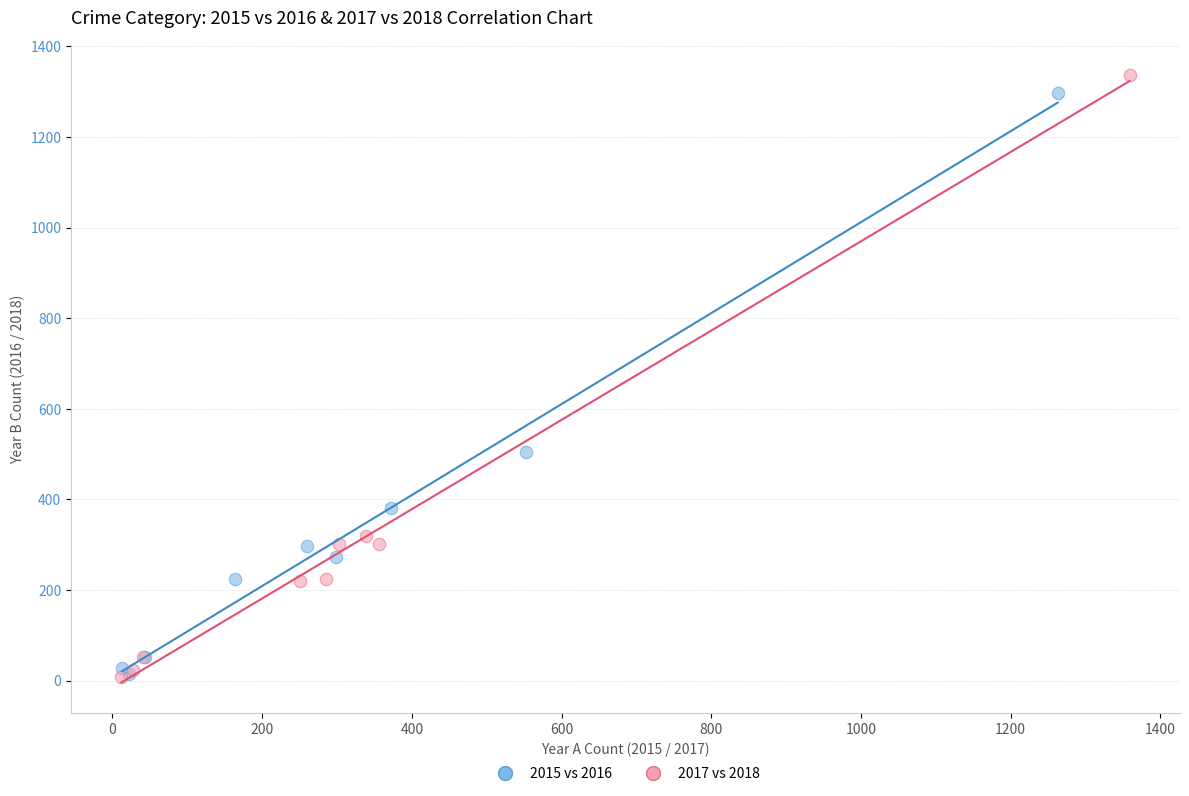

Which series has the widest spread of Y values?

2017 vs 2018